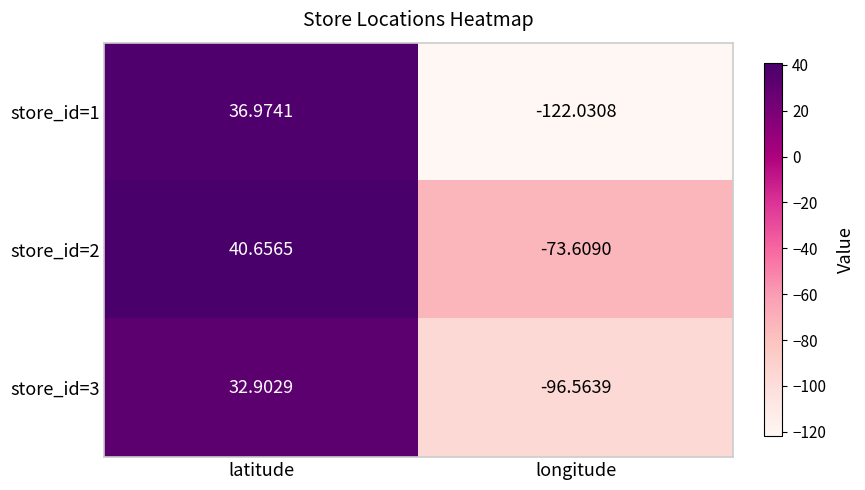

How many categories are shown in the chart?

2